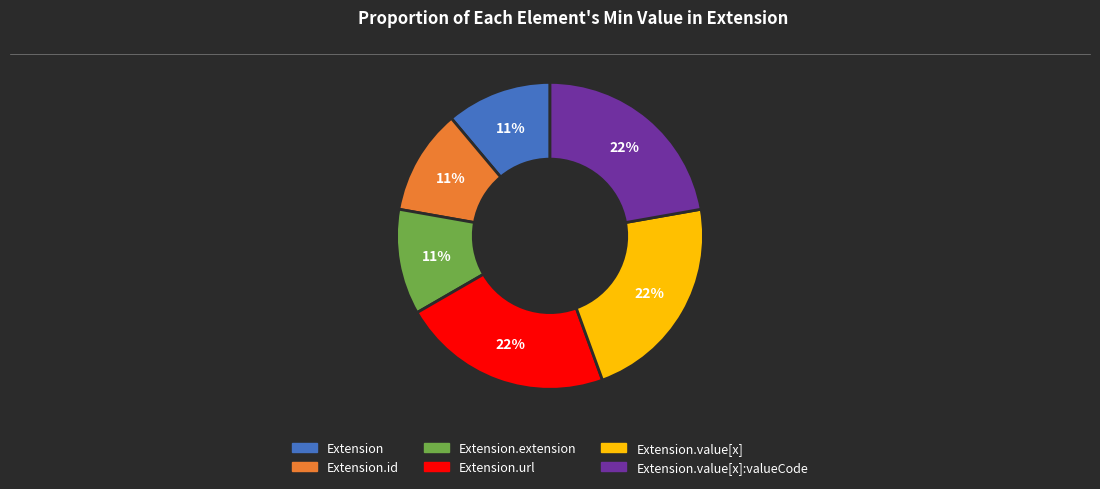

Is there any slice that represents more than half of the pie?

No